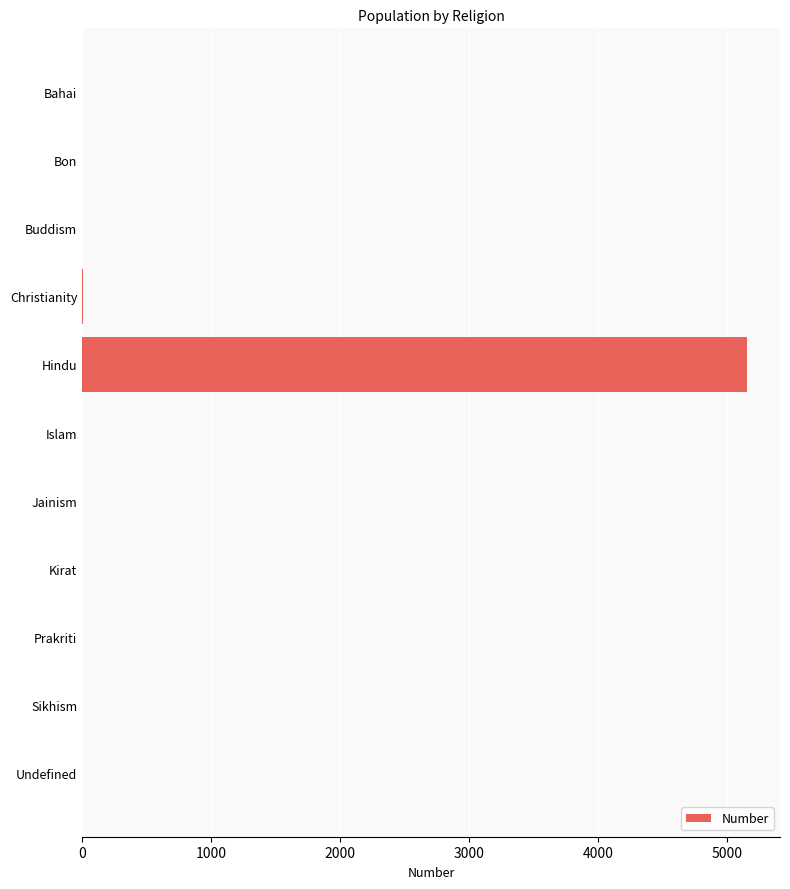

The chart shows a value of 2550 at Islam. True or false?

False